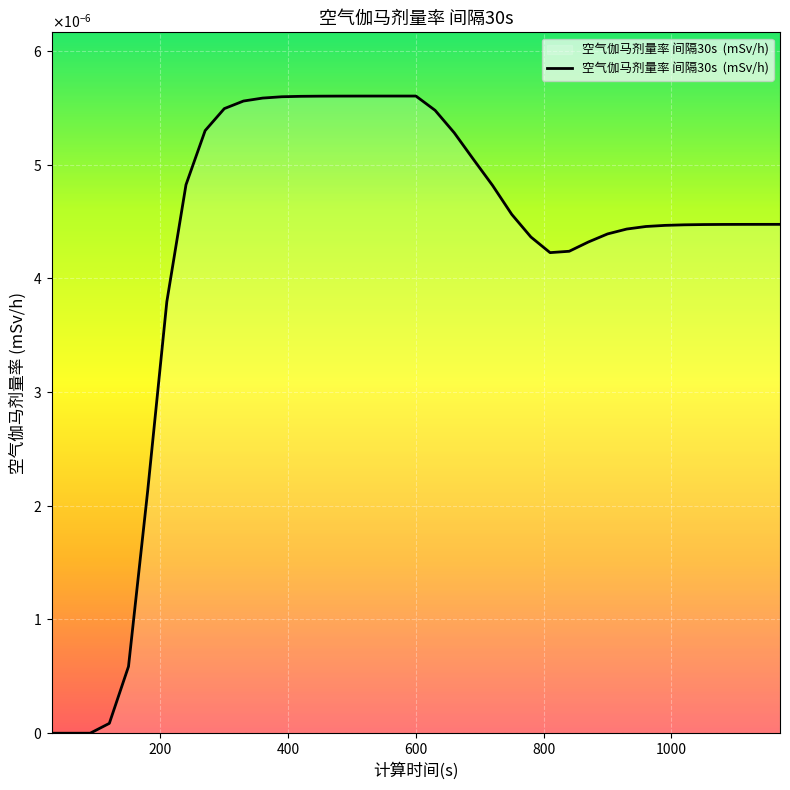

How many interior local valleys (lower than both neighbors) does the data have?

1